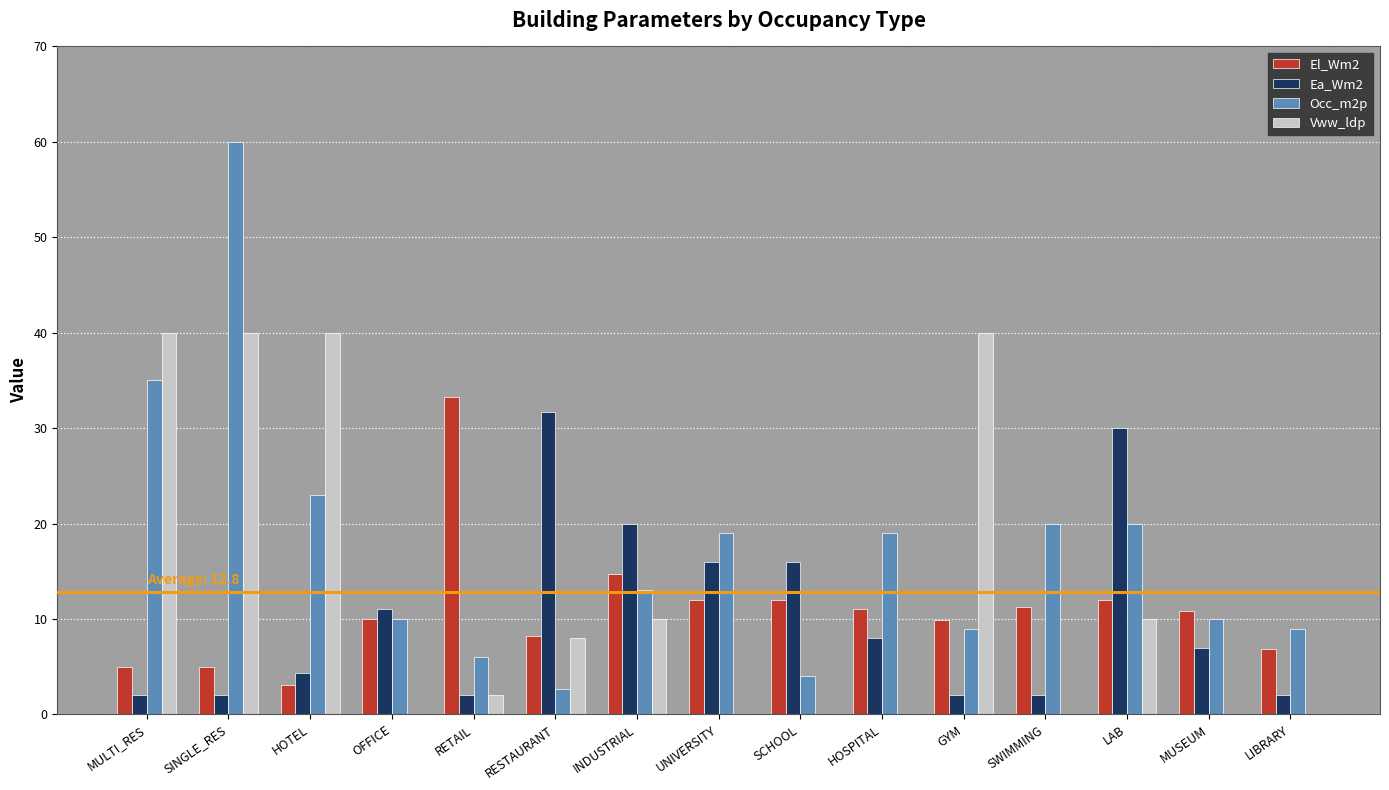

Are the bars grouped side by side (vs. stacked)?

Yes